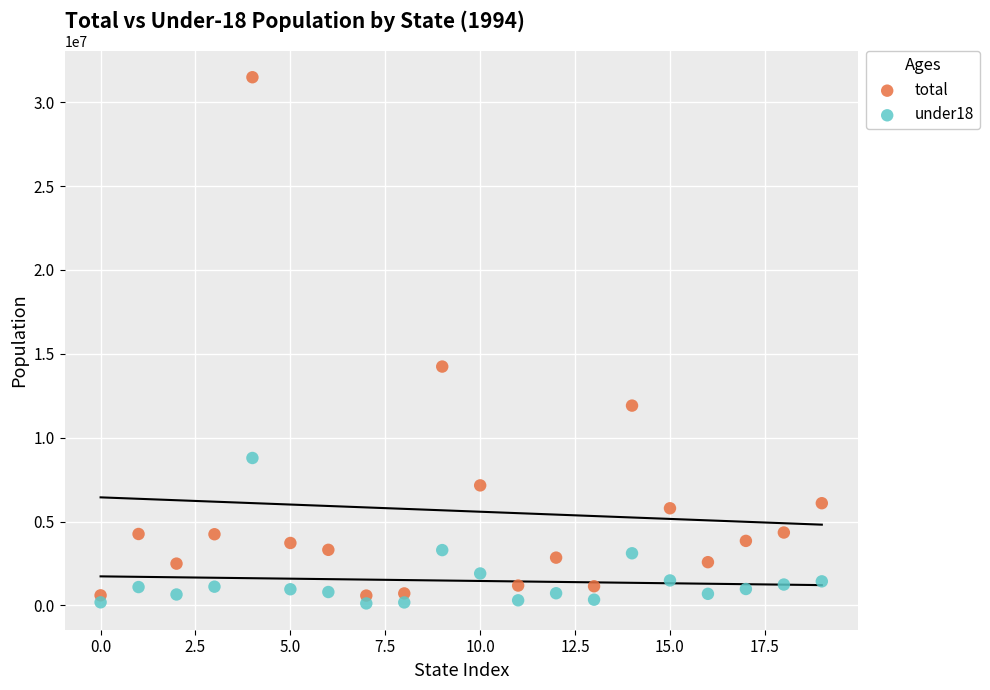

Which series contains the highest Y value?

total